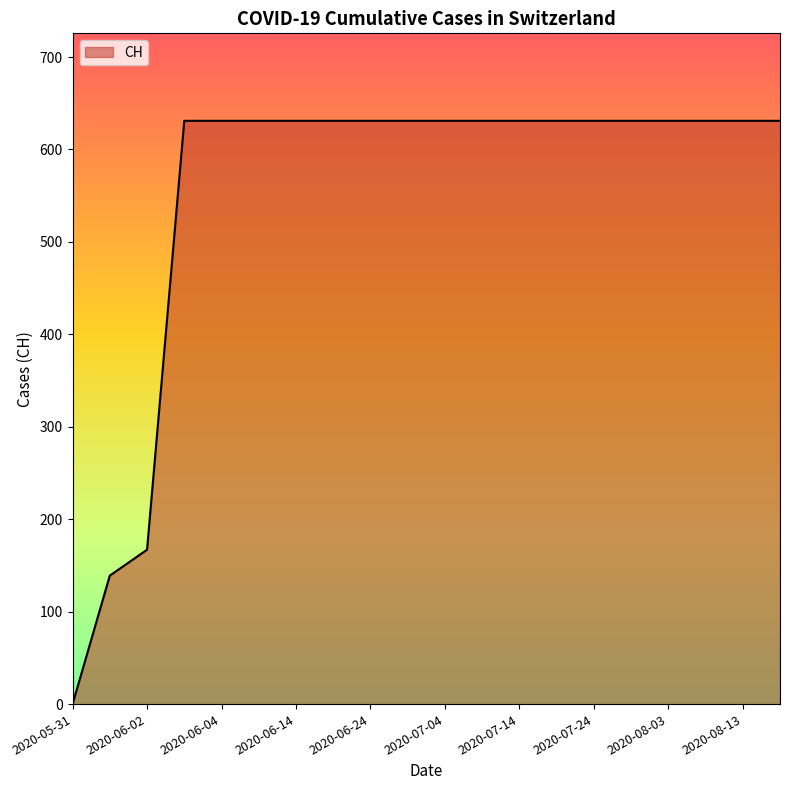

What is the maximum value shown in the chart?

631